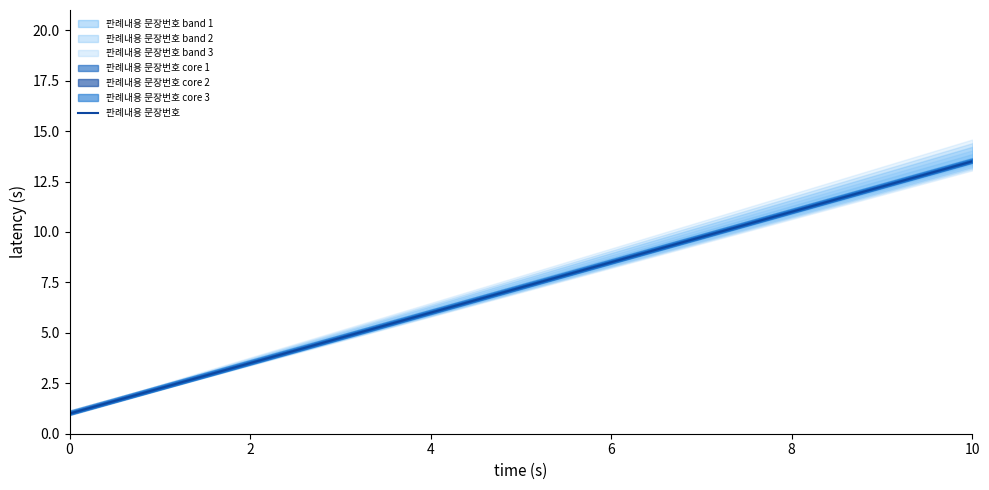

The value at 0 is 0.5. True or false?

False